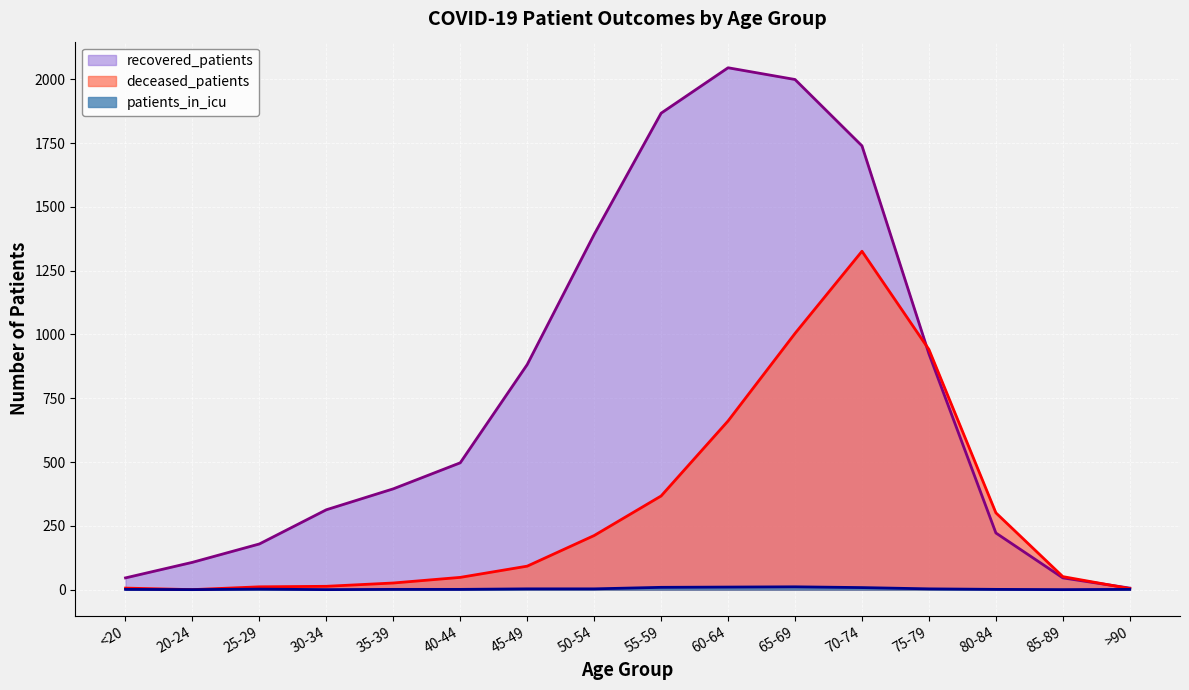

What is the total value across all series at 70-74?

3073